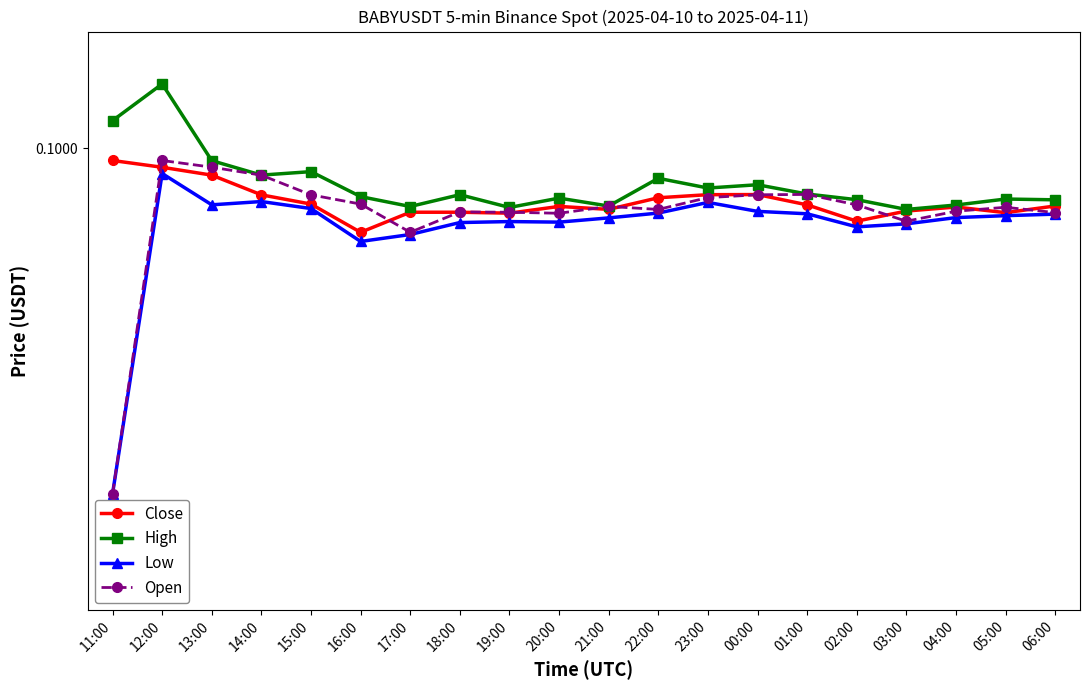

What is the lowest value of the High series?

0.1